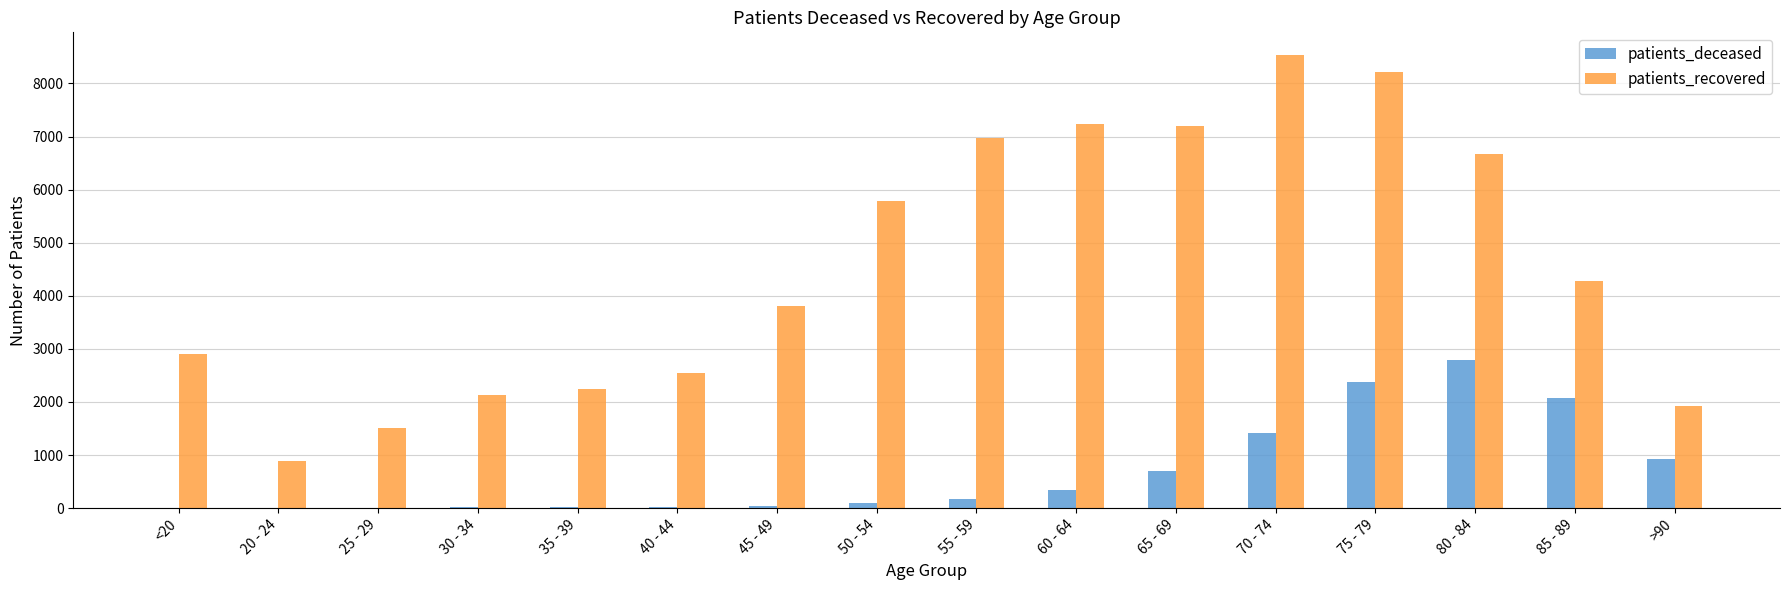

Which series has the largest range (max minus min)?

patients_recovered